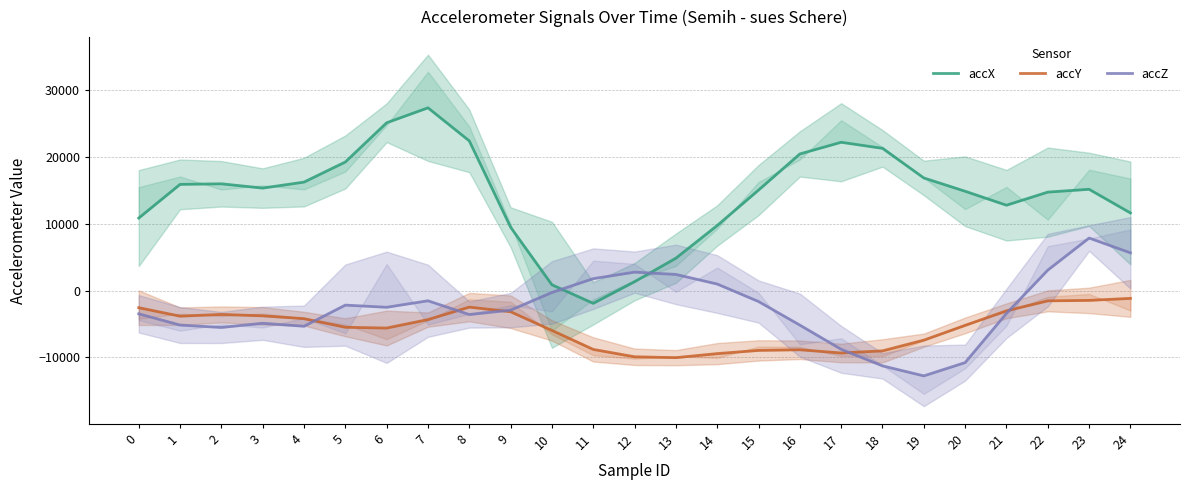

Which series has the largest range (max minus min)?

accX